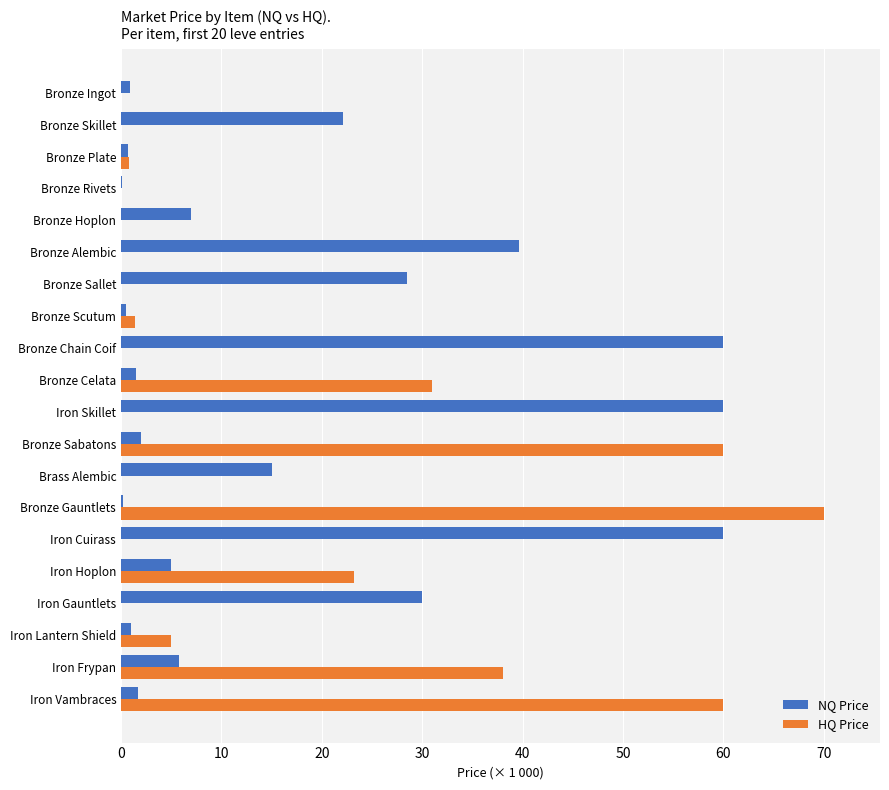

Which series has the largest total across all categories?

NQ Price